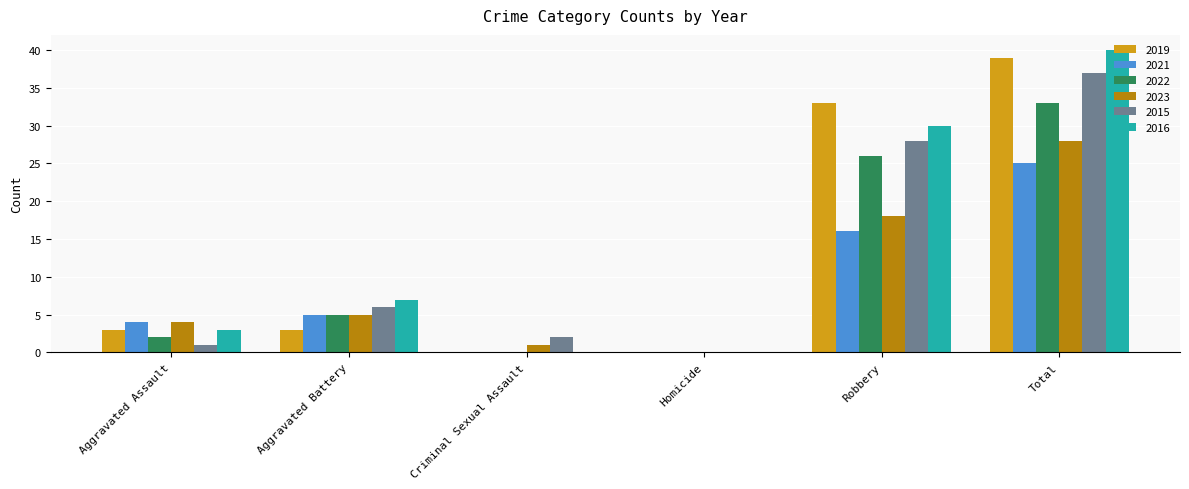

Which series has the largest range (max minus min)?

2016